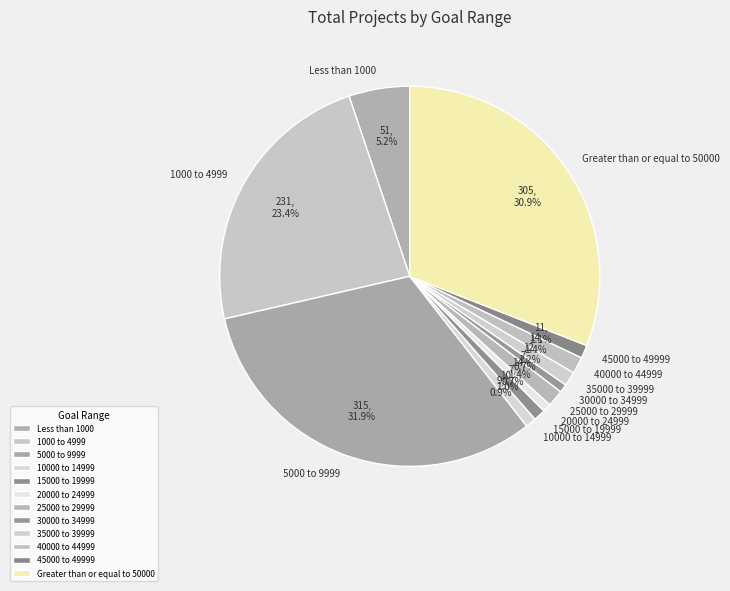

What percentage is the Less than 1000 slice, to the nearest percent?

5%